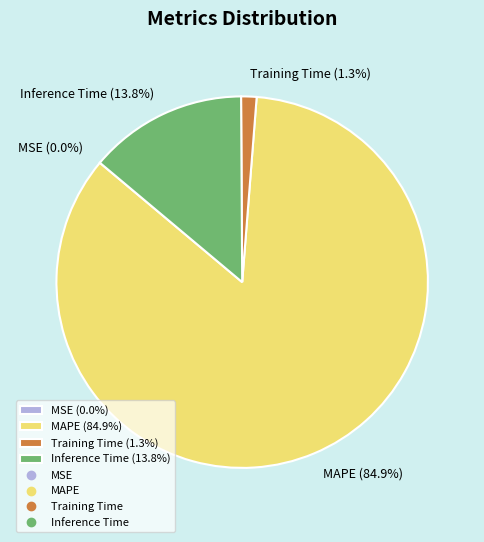

To the nearest percent, what is the difference between the largest and smallest slice percentages?

85%